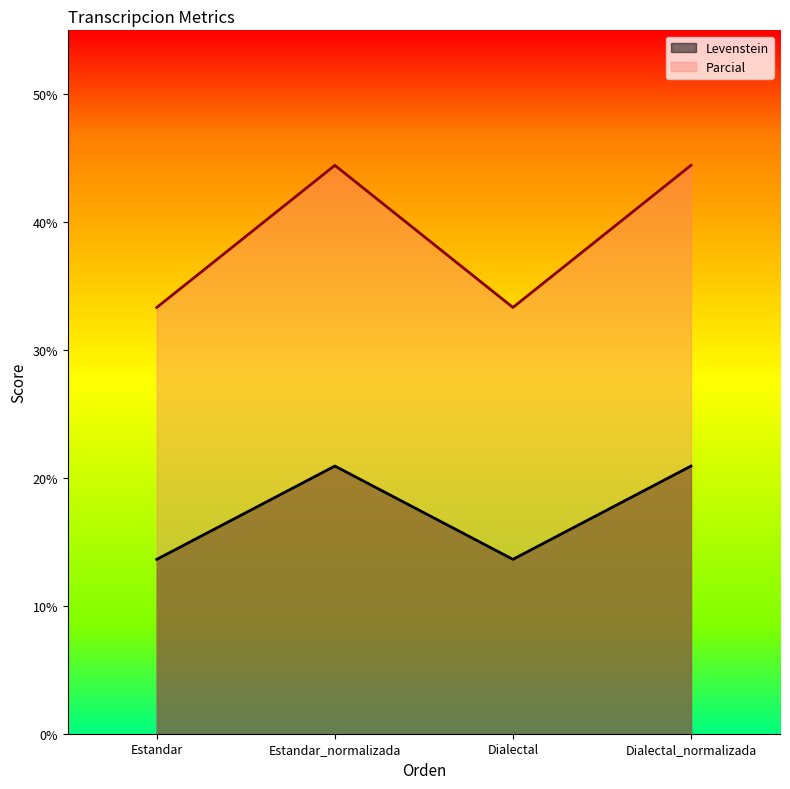

In Levenstein, how many points are lower than both neighbors (excluding endpoints)?

1